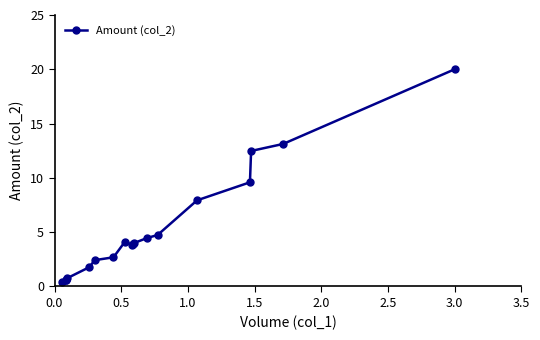

What is the difference between the maximum and minimum values?

19.6